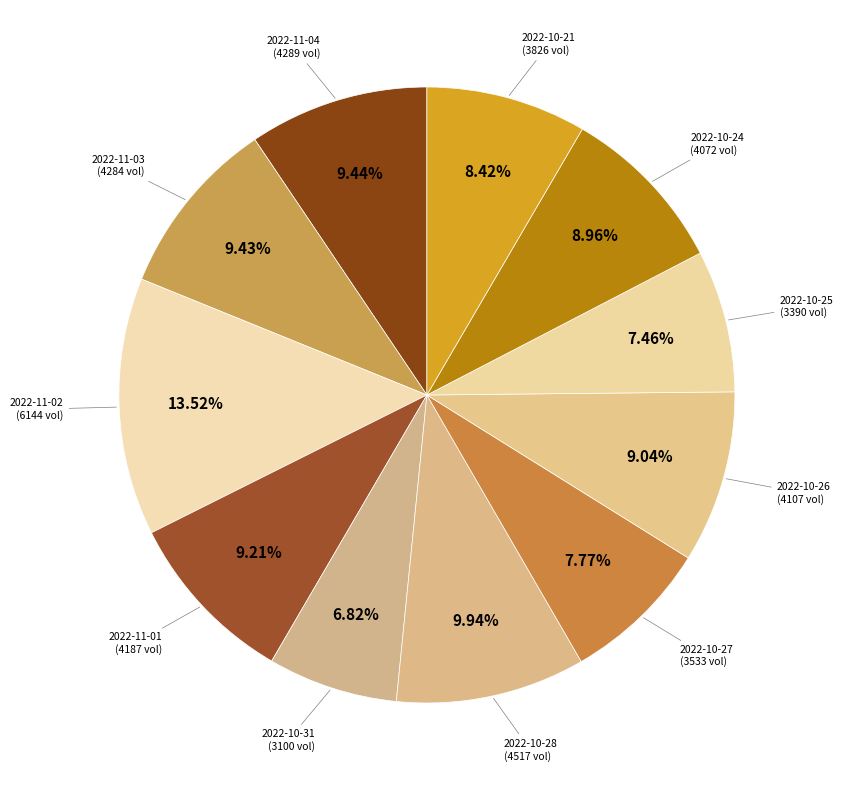

Rank the categories by value from highest to lowest.

2022-11-02, 2022-10-28, 2022-11-04, 2022-11-03, 2022-11-01, 2022-10-26, 2022-10-24, 2022-10-21, 2022-10-27, 2022-10-25, 2022-10-31